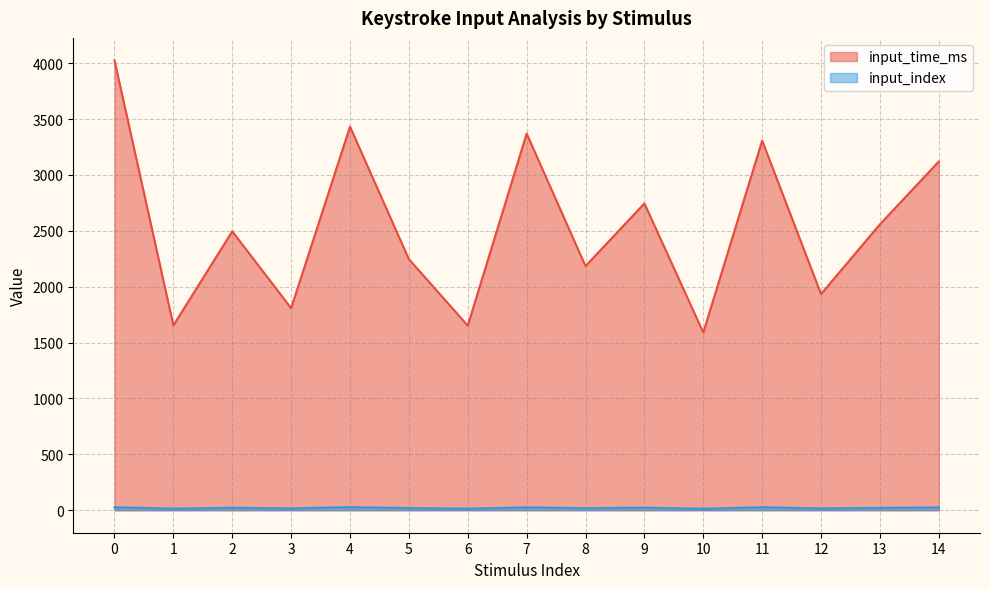

Where is the first local maximum for input_time_ms?

2